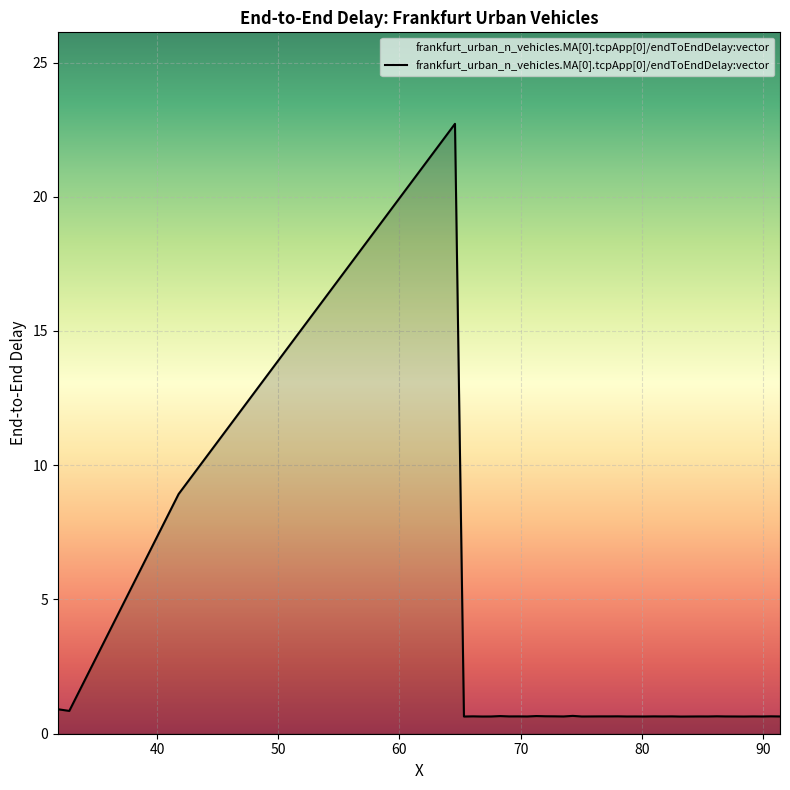

What is the maximum value shown in the chart?

22.7